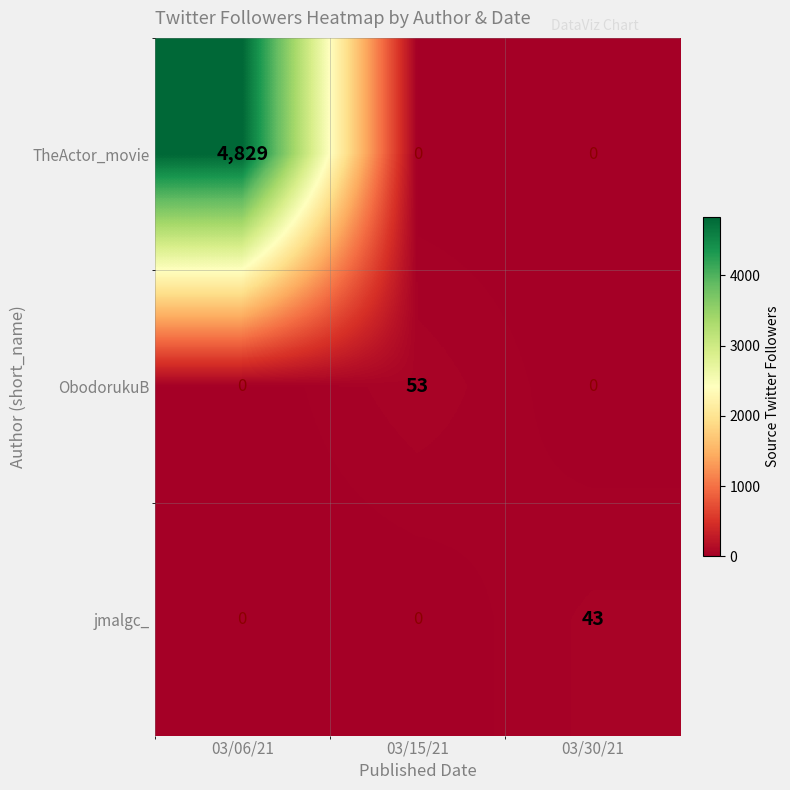

Reading left to right, list all the values displayed in this chart.

TheActor_movie: 4829	0	0
ObodorukuB: 0	53	0
jmalgc_: 0	0	43